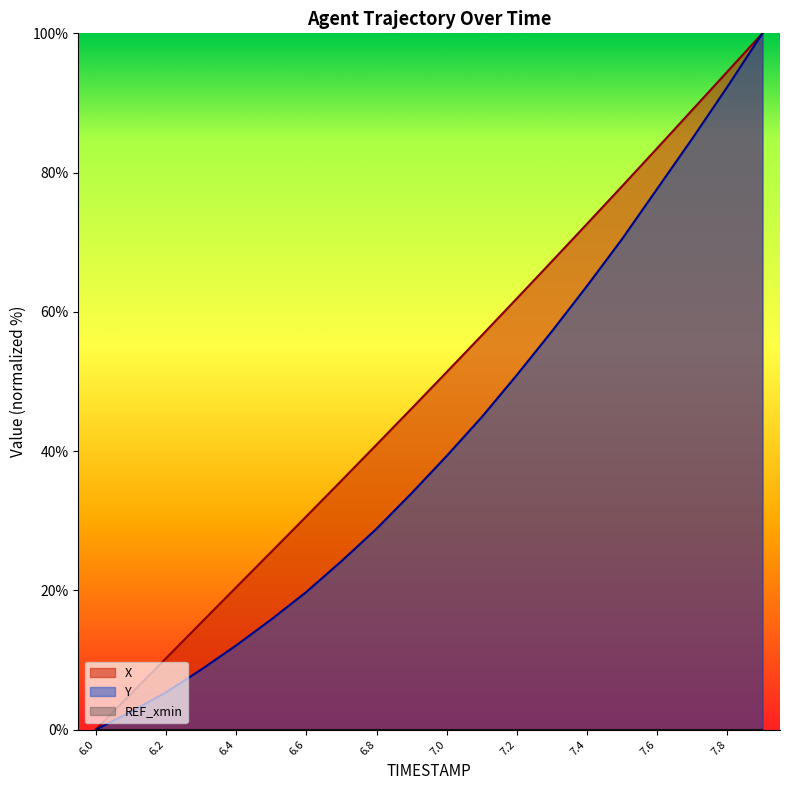

What is the label of the 17th point from the left?

7.6